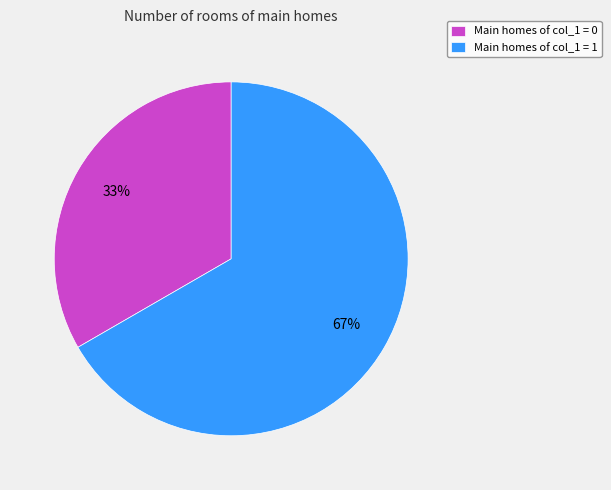

Which category accounts for the majority?

Main homes of col_1 = 1